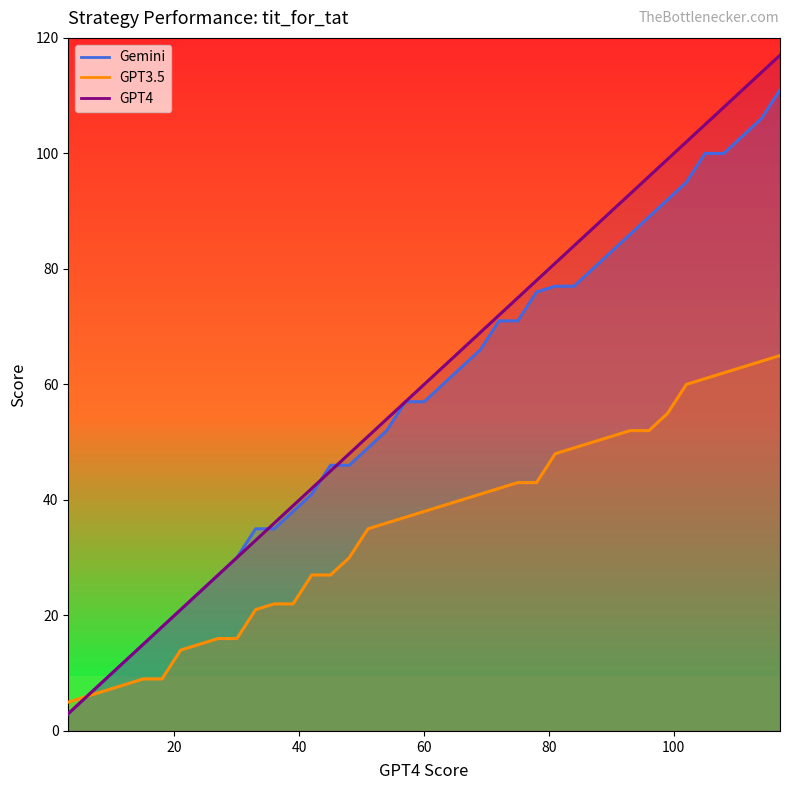

Which series changed the most between 9 and 78?

GPT4